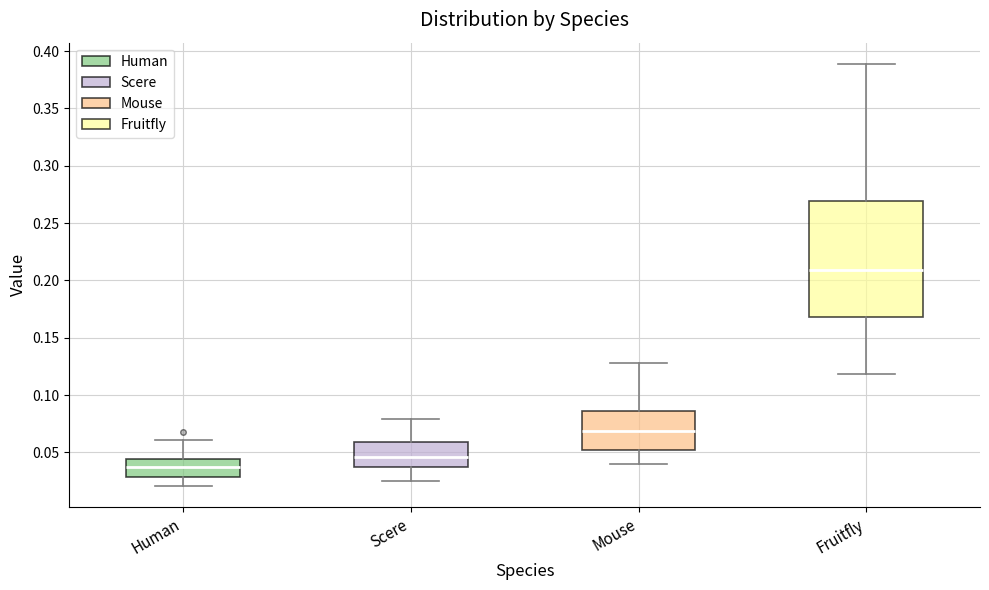

Reading left to right, read every box against the y-axis: the position of its median line, the range the box covers, and the ends of its whiskers. The values are not printed on the chart, so give them approximately, as read against the axis.

Human: median 0.035, box 0.030 to 0.045, whiskers 0.020 to 0.060
Scere: median 0.045, box 0.035 to 0.060, whiskers 0.025 to 0.080
Mouse: median 0.070, box 0.050 to 0.085, whiskers 0.040 to 0.130
Fruitfly: median 0.210, box 0.170 to 0.270, whiskers 0.120 to 0.390